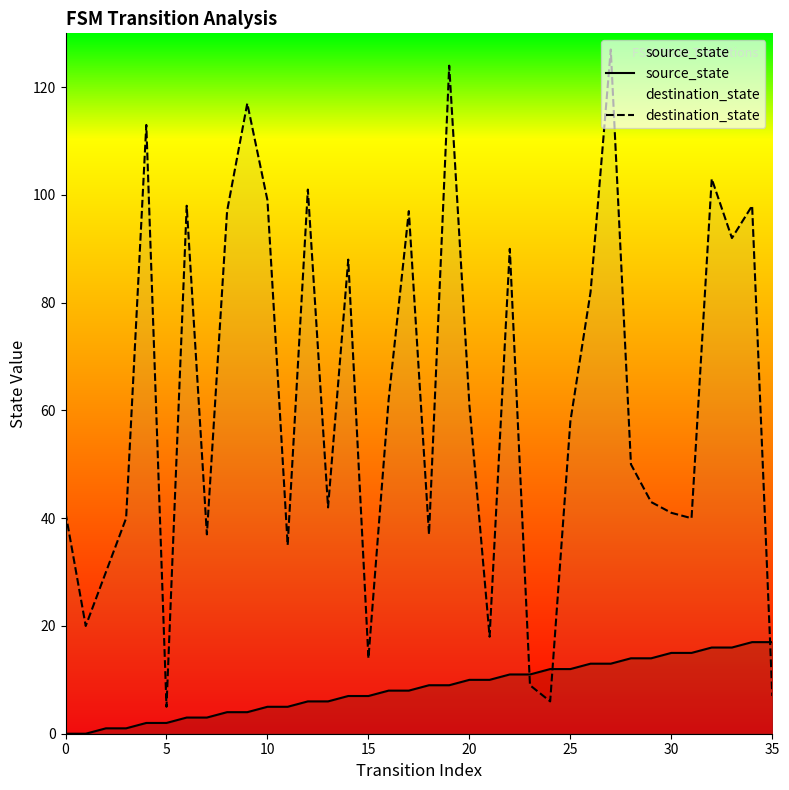

Rank the series by their average value, from highest to lowest.

destination_state, source_state